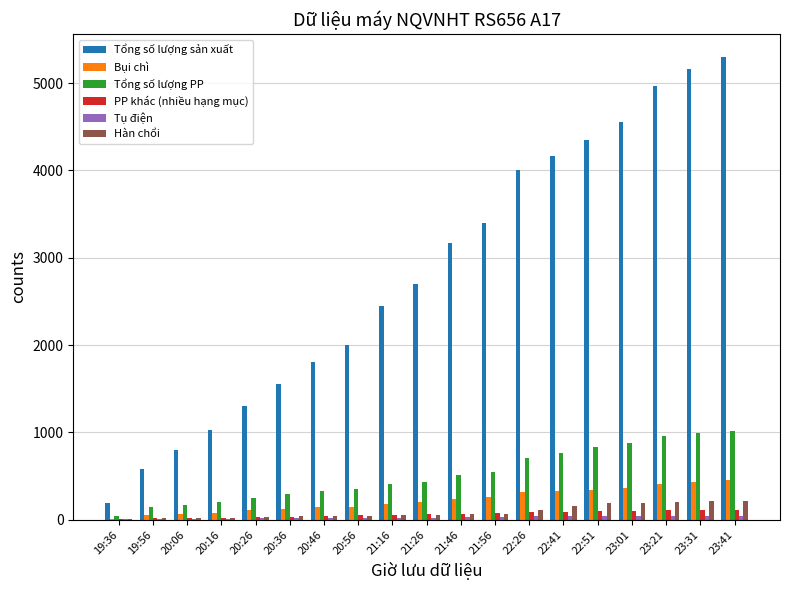

Between 20:16 and 21:56, which series saw the biggest shift?

Tổng số lượng sản xuất